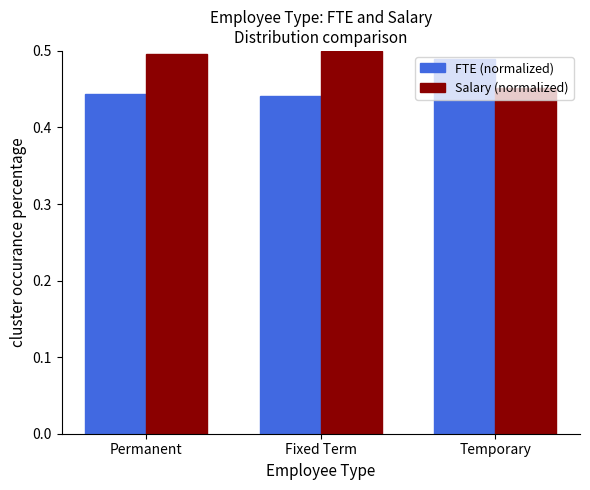

At which label does FTE (normalized) reach its peak?

Temporary